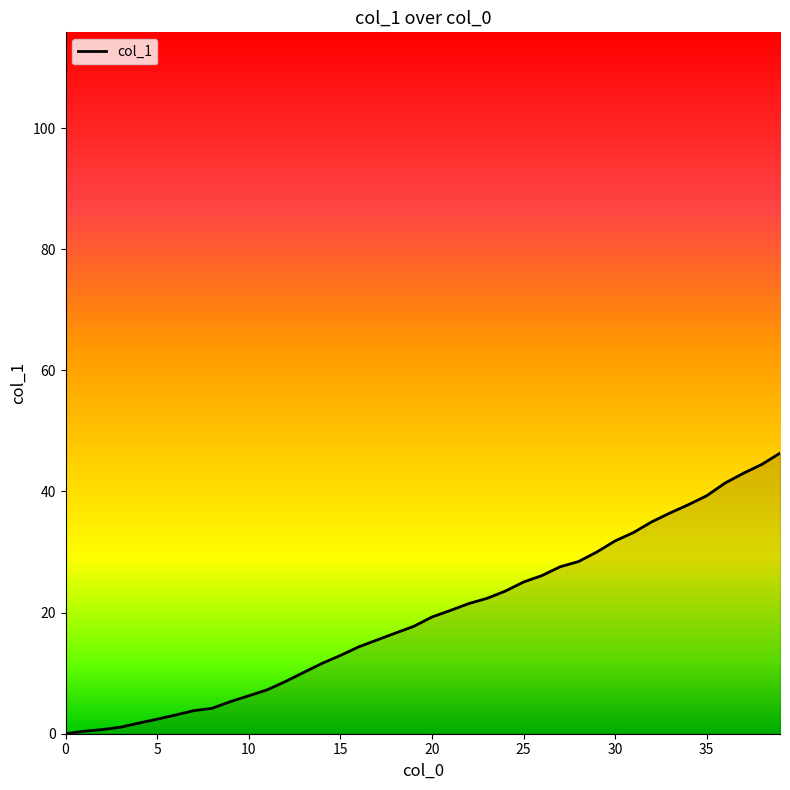

What is the maximum value shown in the chart?

46.3